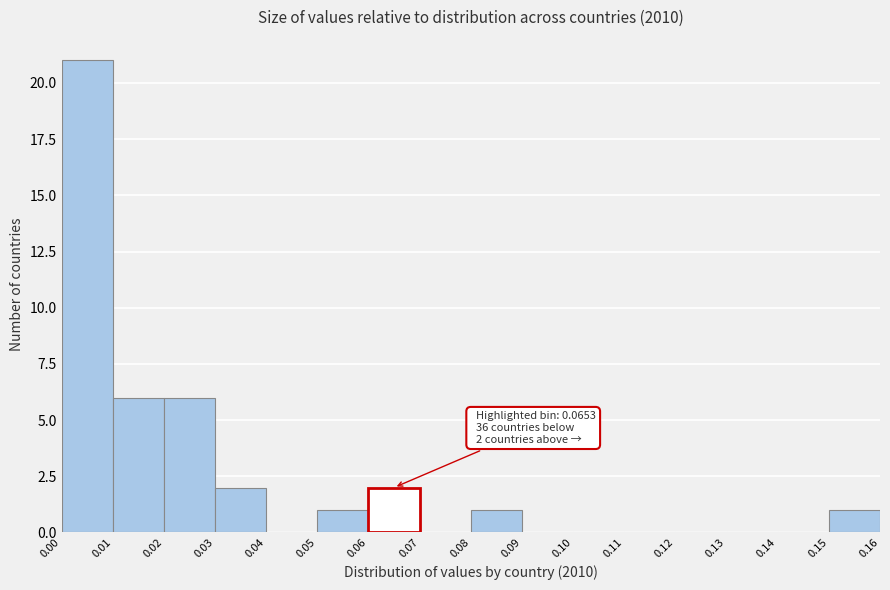

Over which range of the x-axis is the bar tallest?

0.00 to 0.01